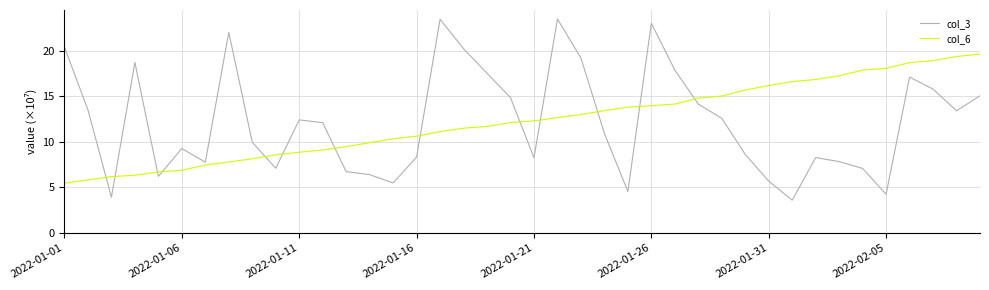

Rank the series by their maximum value, from lowest to highest.

col_6, col_3